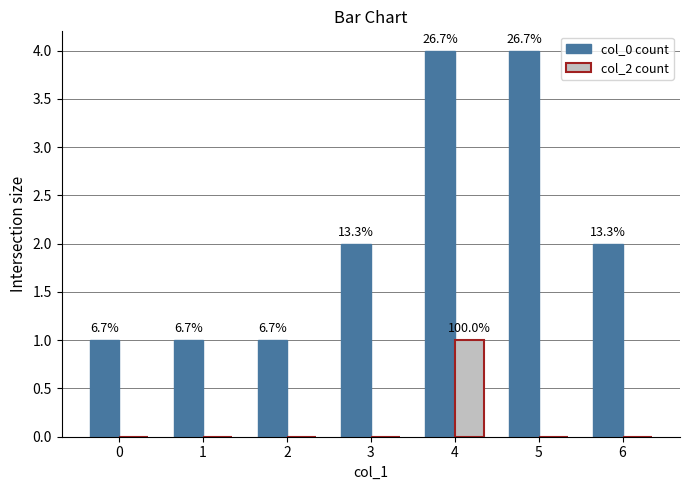

Which has a higher value, 3 or 6?

3